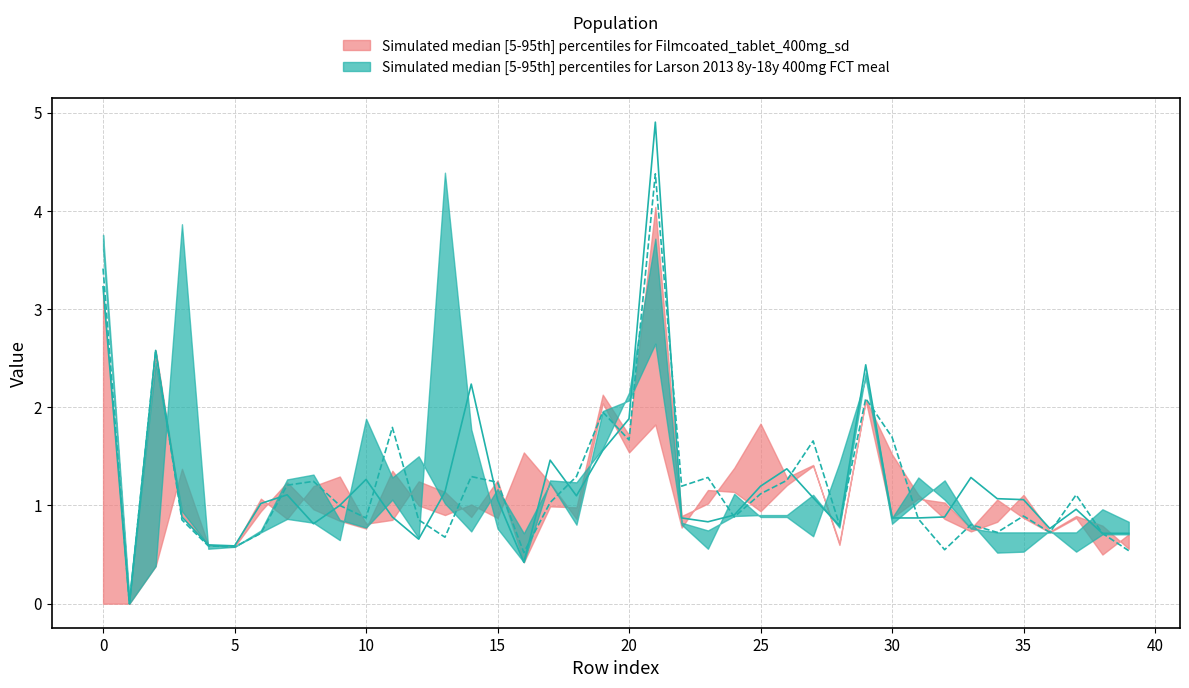

The value of col_16 (median line 2) at 37 is 1.8. True or false?

False